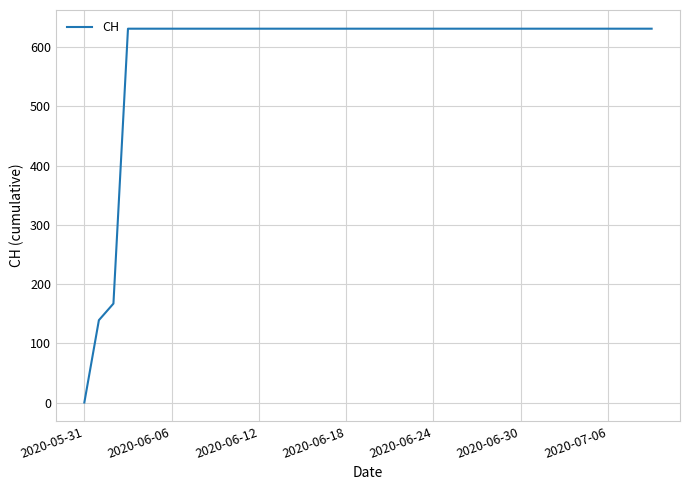

Does the chart have visible grid lines?

Yes